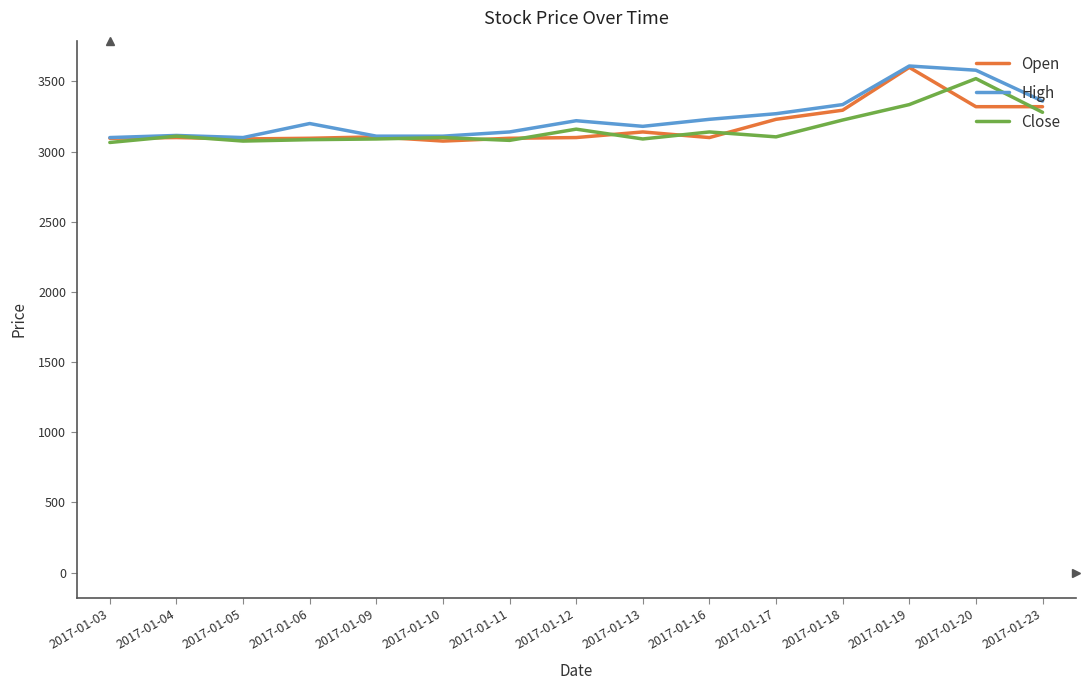

Which category has the highest value in the Open series?

2017-01-19